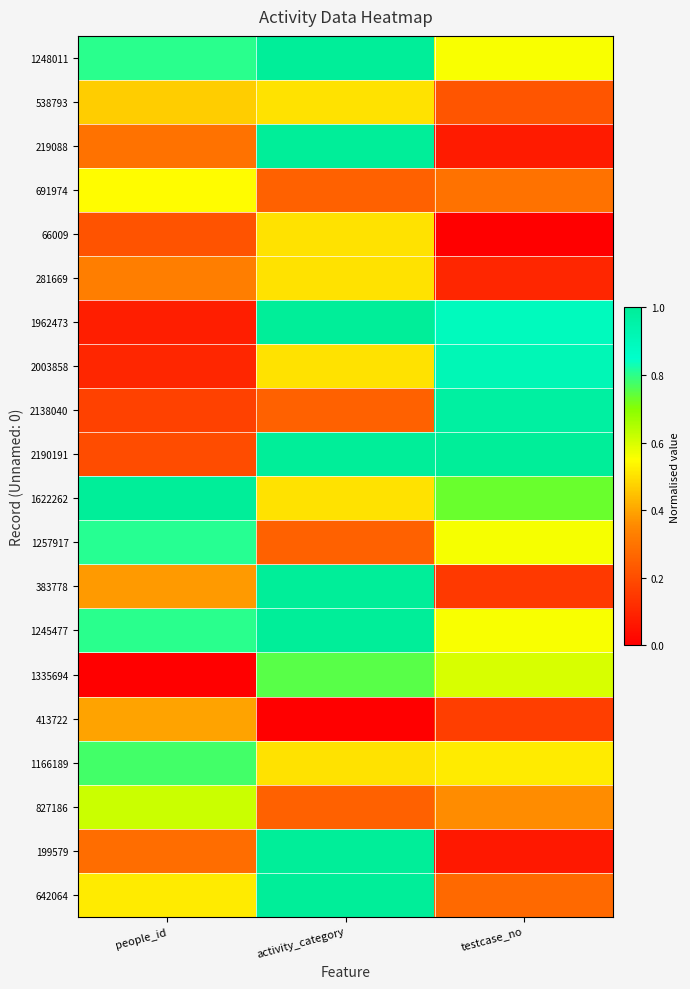

What is the total value across all series at people_id?

8.8